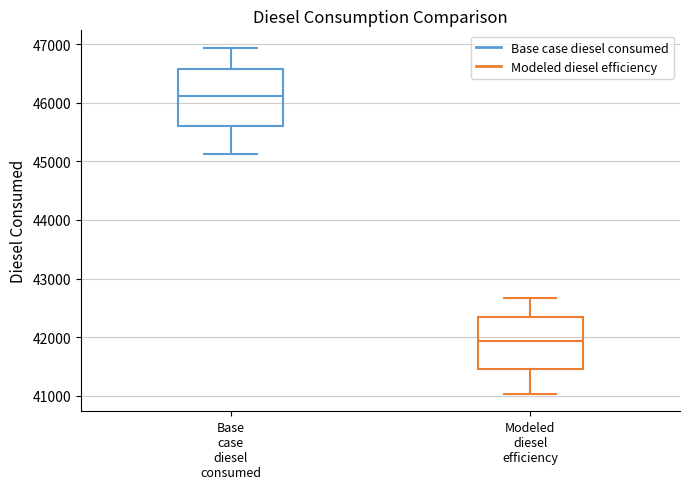

Reading left to right, transcribe this box plot: for each box, give where its median line is, the range the box spans, and where its two whiskers end, as read against the y-axis. The values are not printed on the chart, so give them approximately, as read against the axis.

Base case diesel consumed: median 46100, box 45600 to 46600, whiskers 45100 to 46900
Modeled diesel efficiency: median 41900, box 41500 to 42300, whiskers 41000 to 42700